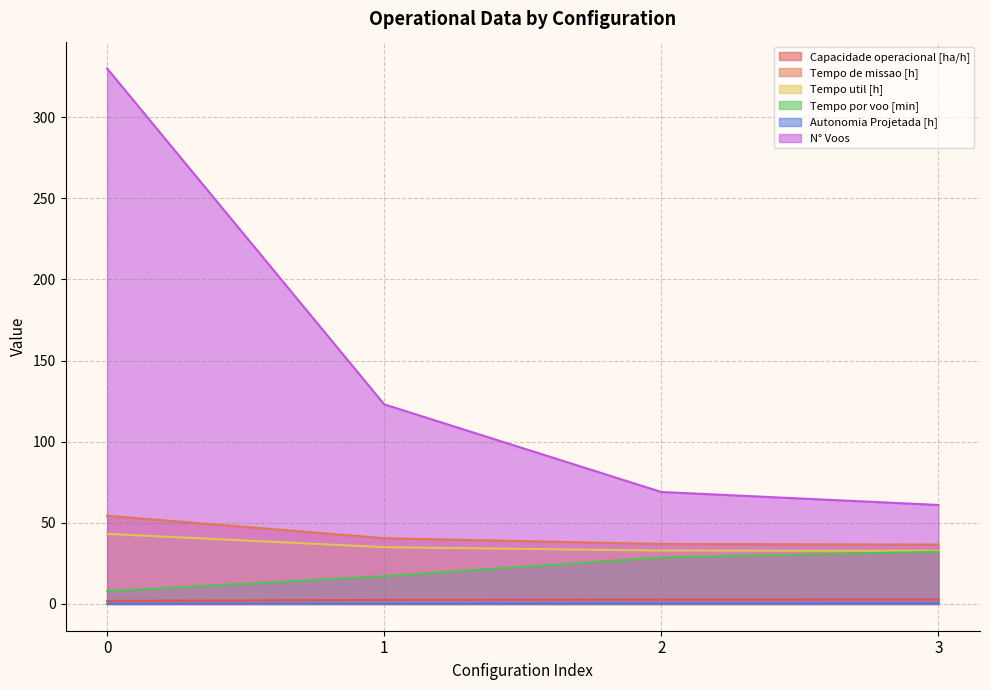

Reading left to right, extract all data points from this chart.

Capacidade operacional [ha/h]: 0=1.8	1=2.5	2=2.7	3=2.7
Tempo de missao [h]: 0=54.4	1=40.5	2=37.0	3=36.6
Tempo util [h]: 0=43.2	1=35.0	2=32.9	3=32.7
Tempo por voo [min]: 0=7.8	1=17.1	2=28.6	3=32.2
Autonomia Projetada [h]: 0=0.1	1=0.3	2=0.4	3=0.5
N° Voos: 0=330.0	1=123.0	2=69.0	3=61.0